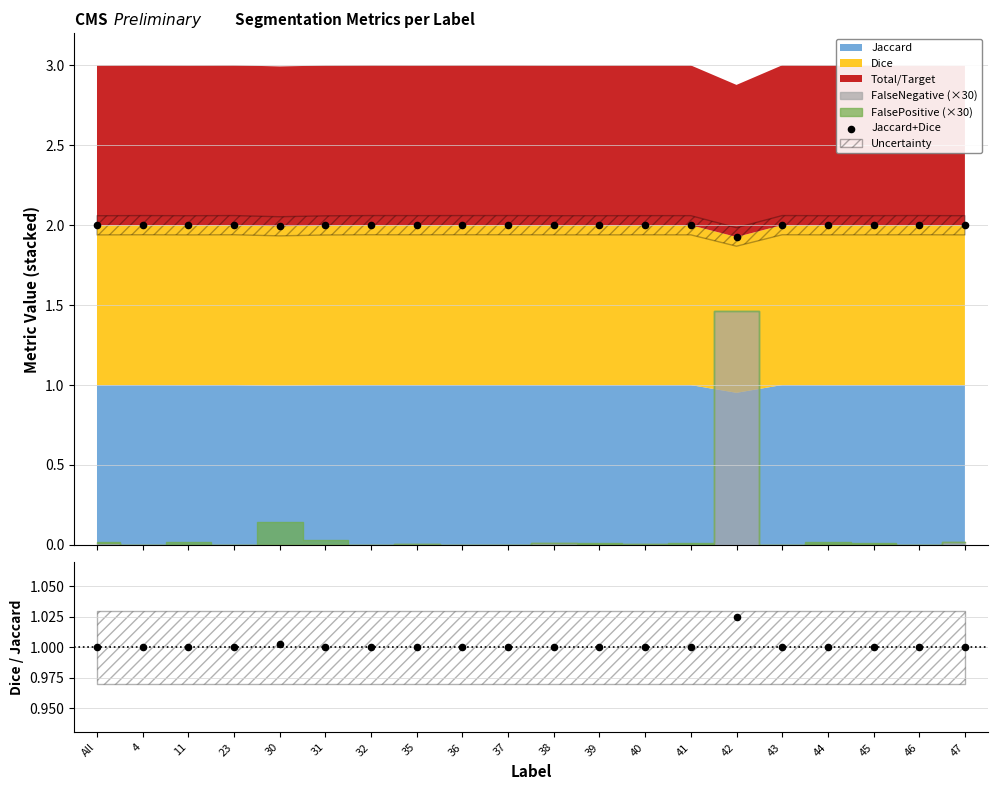

What is the ratio of the value at 40 to the value at 4?

1.0